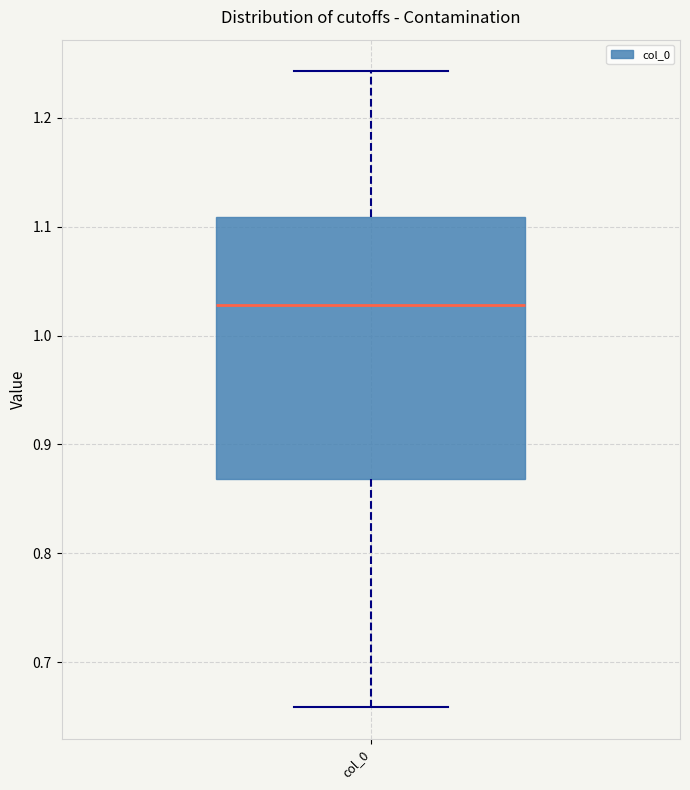

Where does the median line of the box for col_0 sit on the y-axis? The values are not printed on the chart, so give them approximately, as read against the axis.

1.03